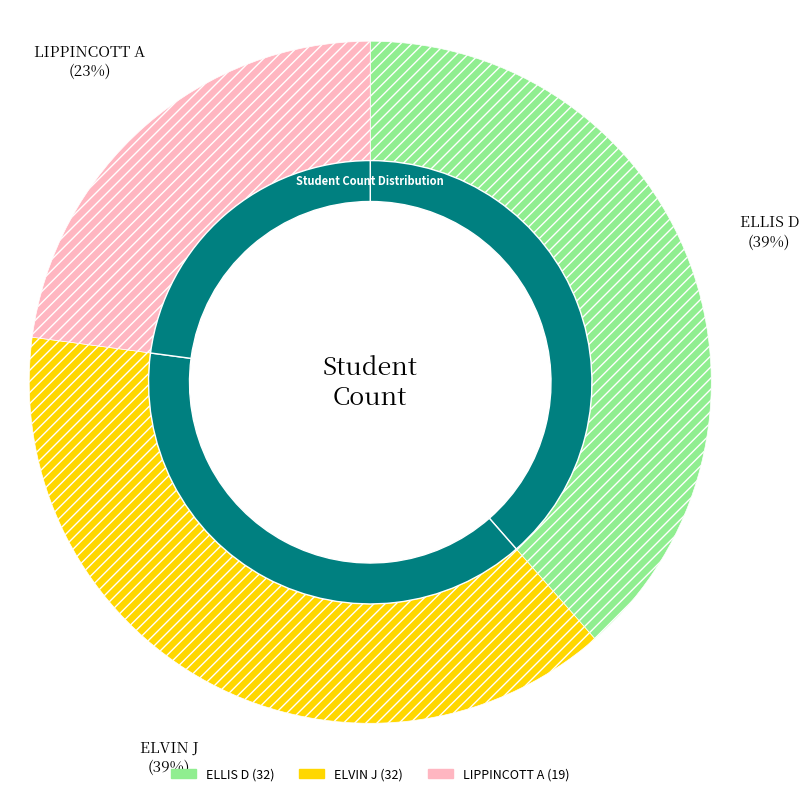

Is there any slice that represents more than half of the pie?

No